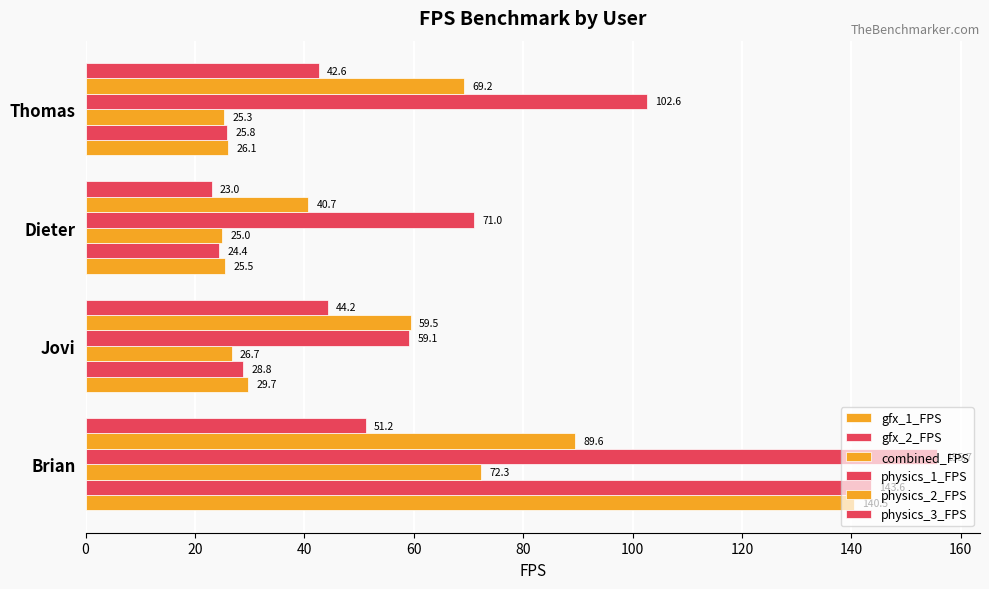

How many series are shown in this chart?

6